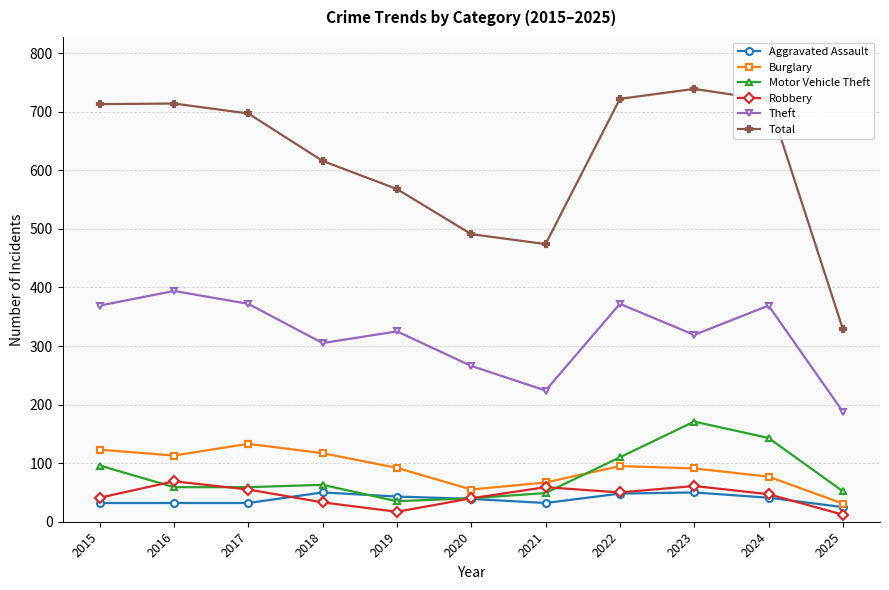

Is it true that Aggravated Assault equals 81 at 2018?

False